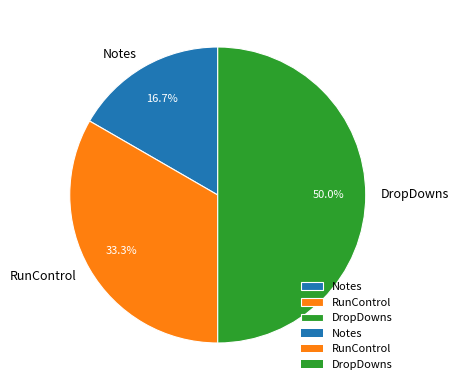

Is the sum of Notes and DropDowns greater than half?

Yes